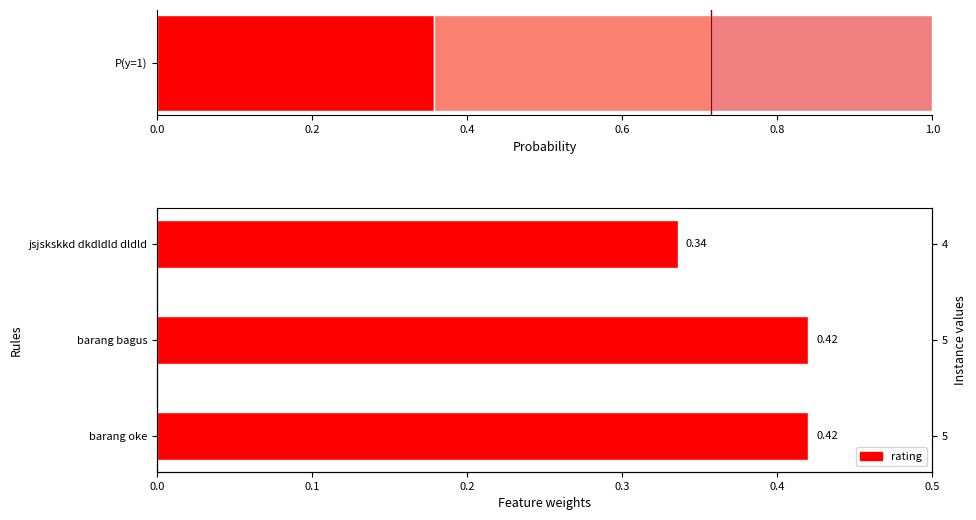

How many values are between 0 and 1?

3